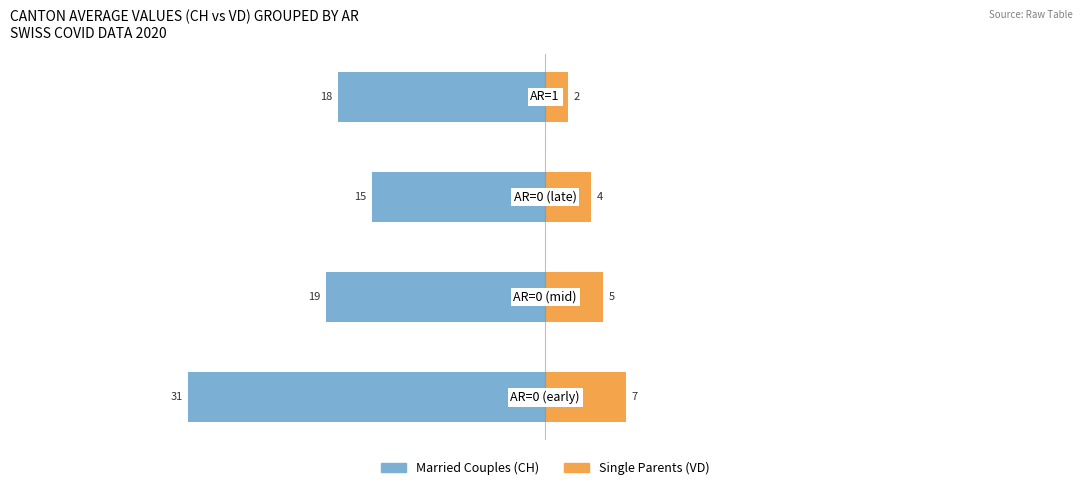

Rank the series at 2 from lowest to highest value.

Married Couples (CH), Single Parents (VD)